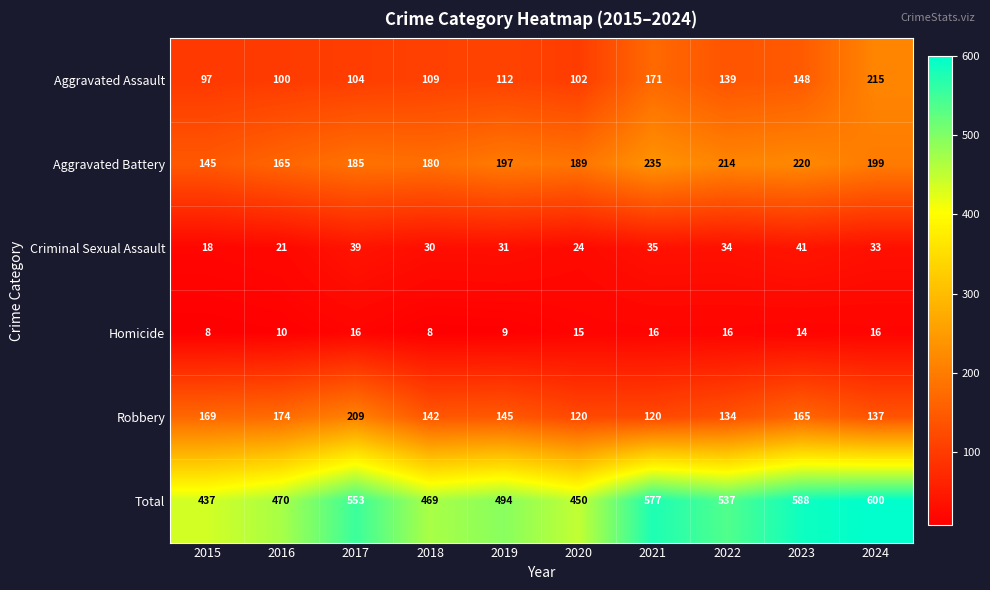

Which series has the largest range (max minus min)?

Total